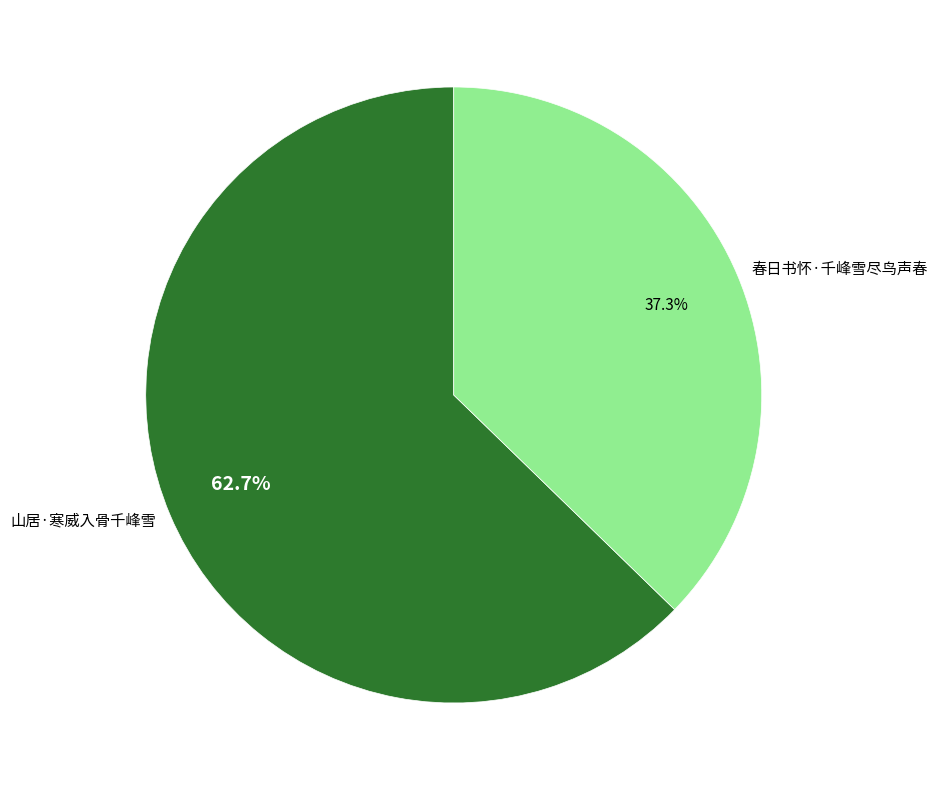

Which category has the biggest portion of the pie?

山居·寒威入骨千峰雪